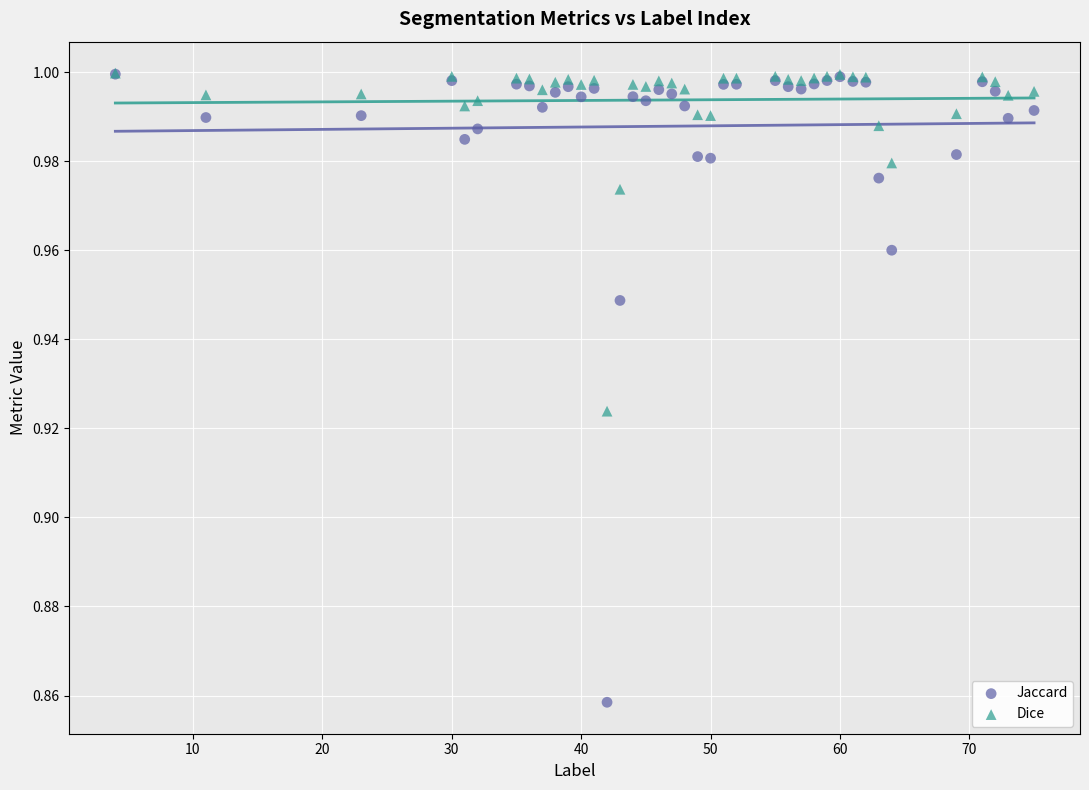

Which series reaches the minimum Y coordinate?

Jaccard